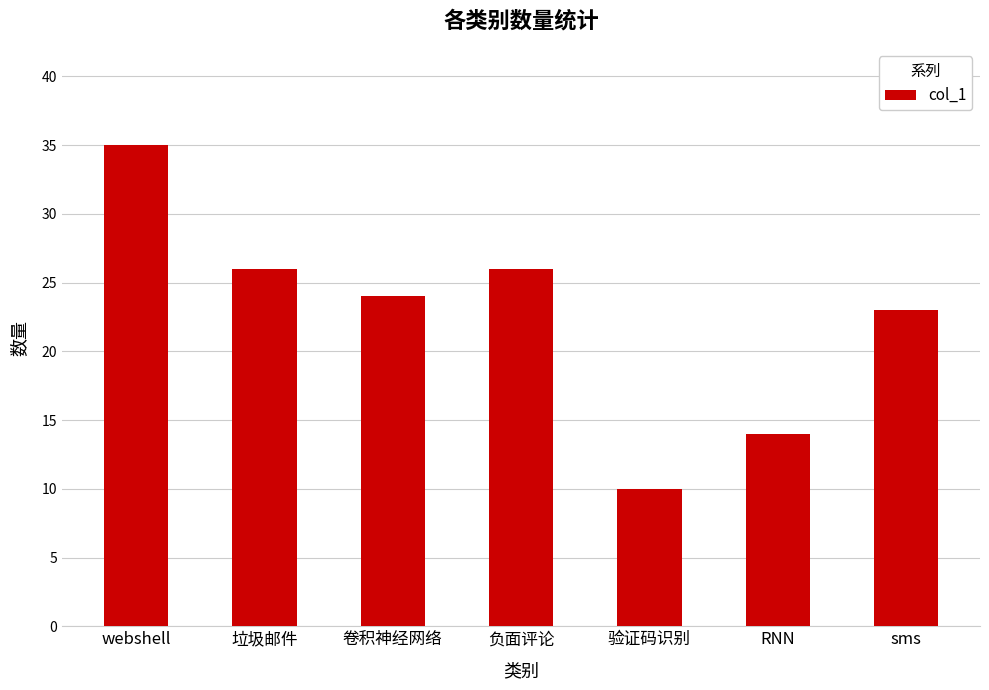

The value at 垃圾邮件 is 12. True or false?

False